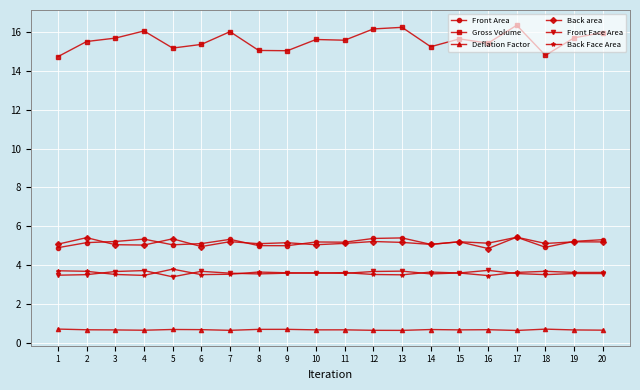

Is it true that Back area equals 1.5 at 13?

False